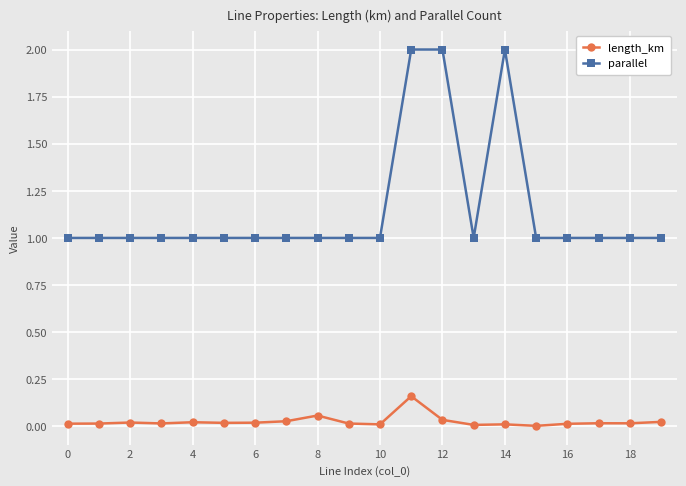

What is the sum of all length_km values?

0.5